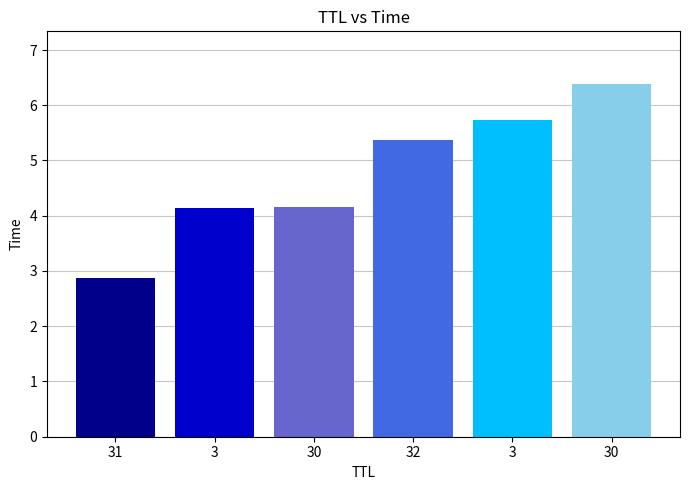

Which label corresponds to the smallest value in the chart?

31